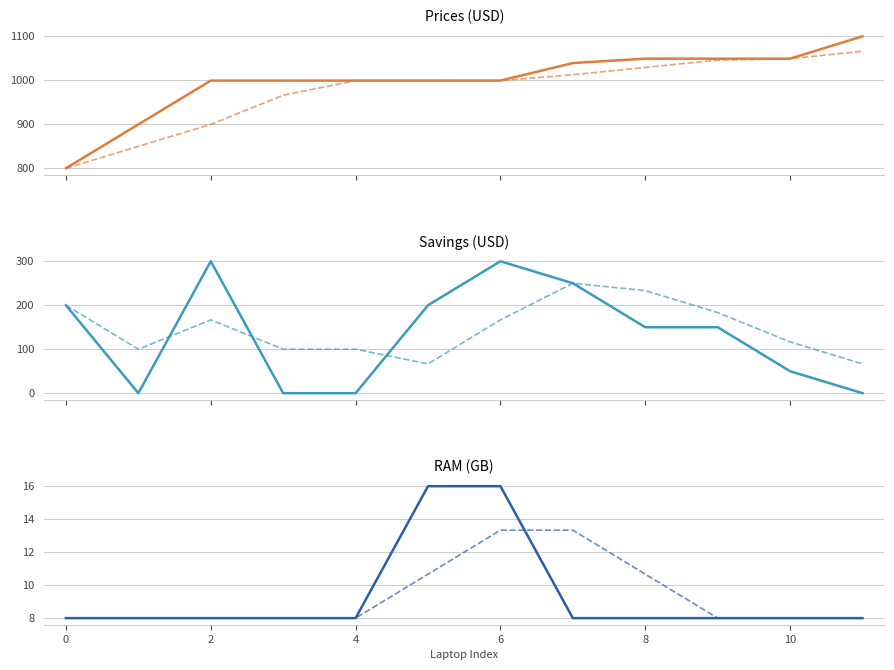

How many lines are shown in the chart?

6